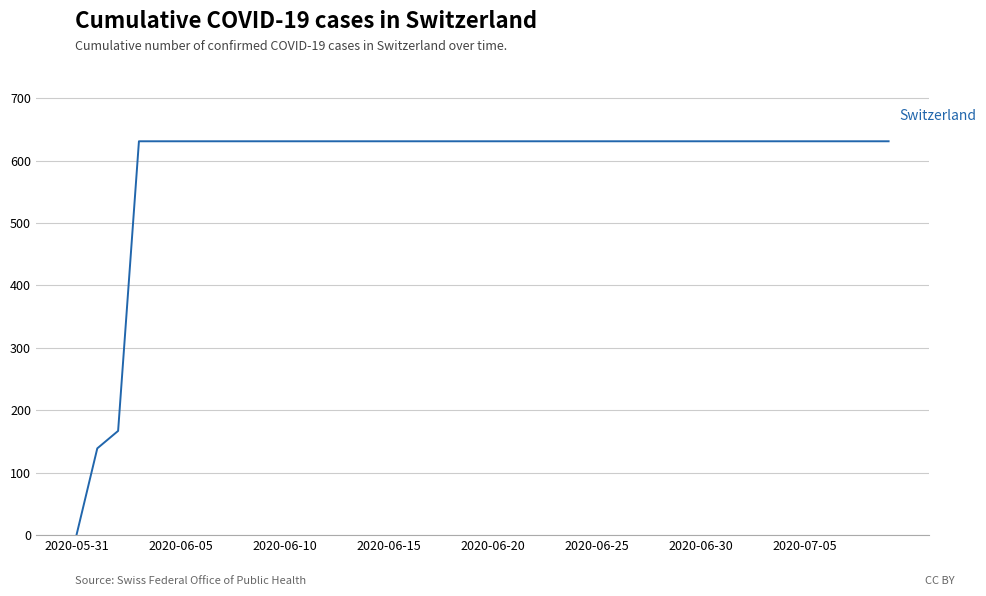

What is the difference between the maximum and minimum values?

631